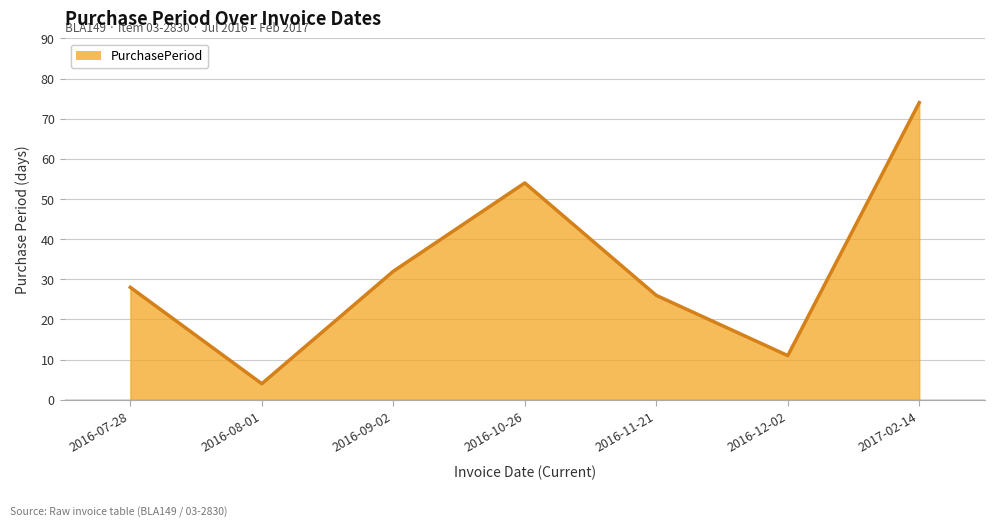

What is the change in value from 2016-11-21 to 2017-02-14?

+48